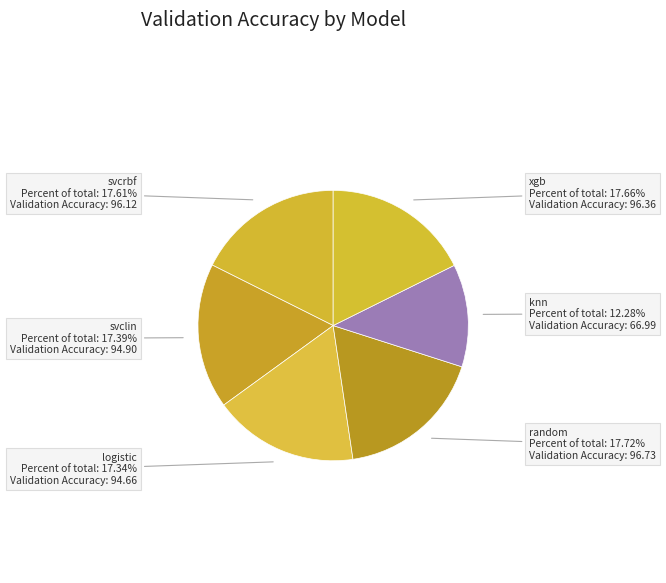

Is svclin the majority of the pie?

No